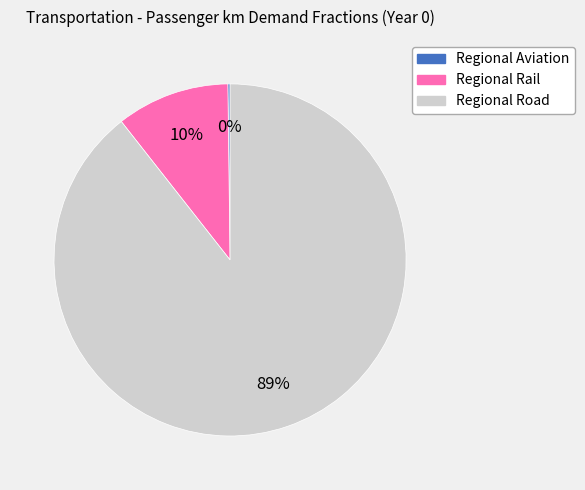

To the nearest percent, what is the average slice percentage?

33%